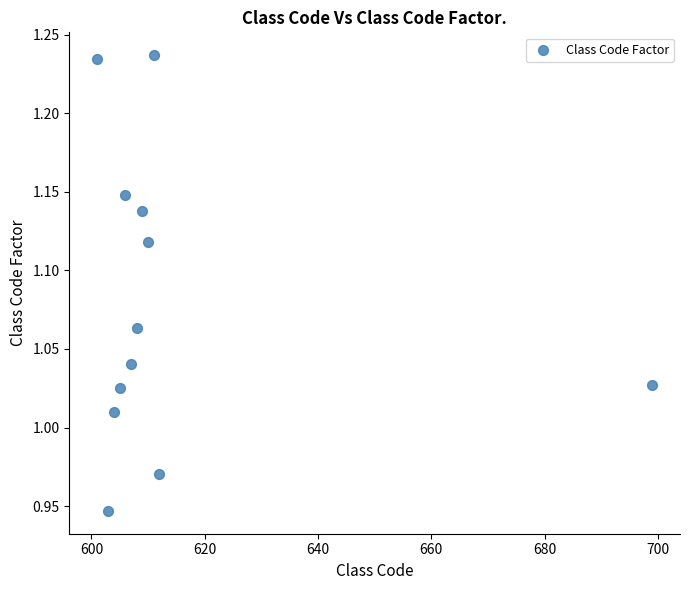

What is the average X value?

614.6